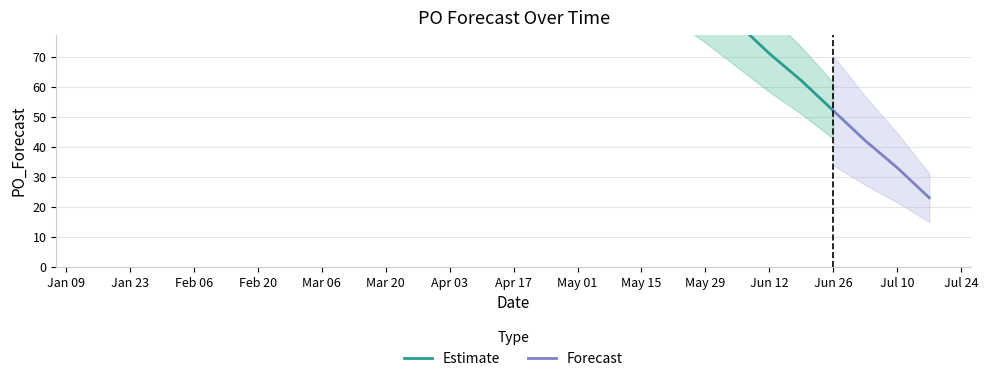

How many data points does each series have?

17